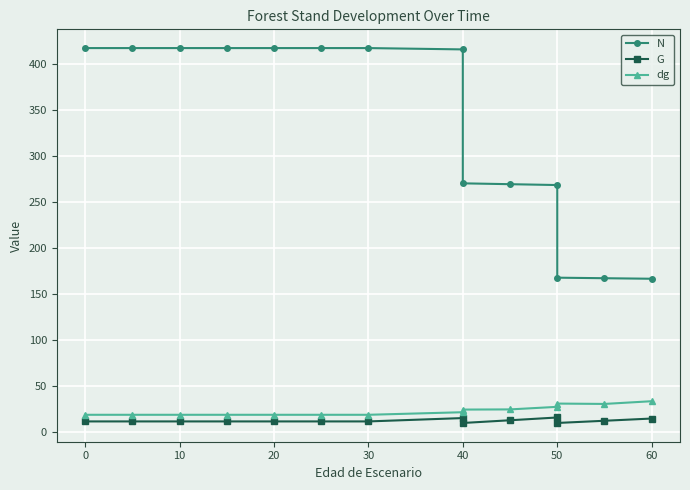

Read the N value at 0.

417.3